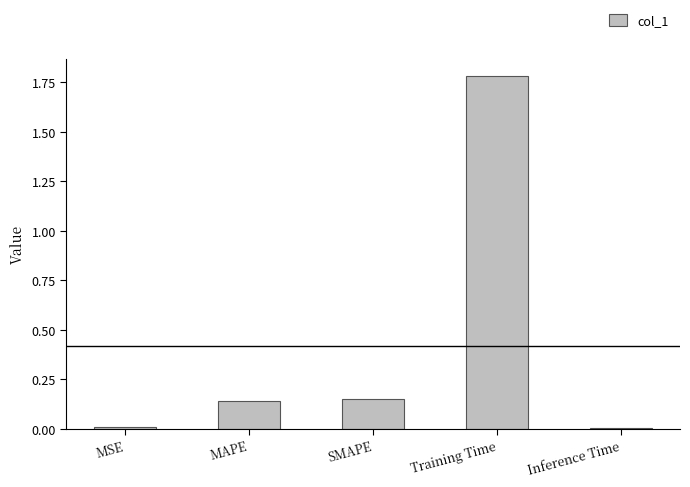

What is the label of the 2nd bar from the left?

MAPE